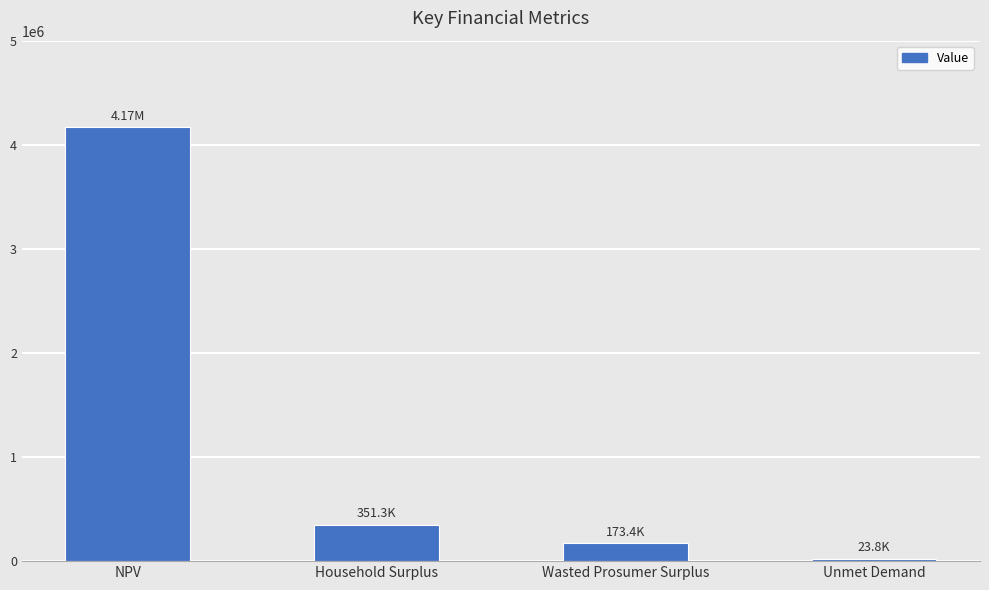

What is the average value?

1179673.7